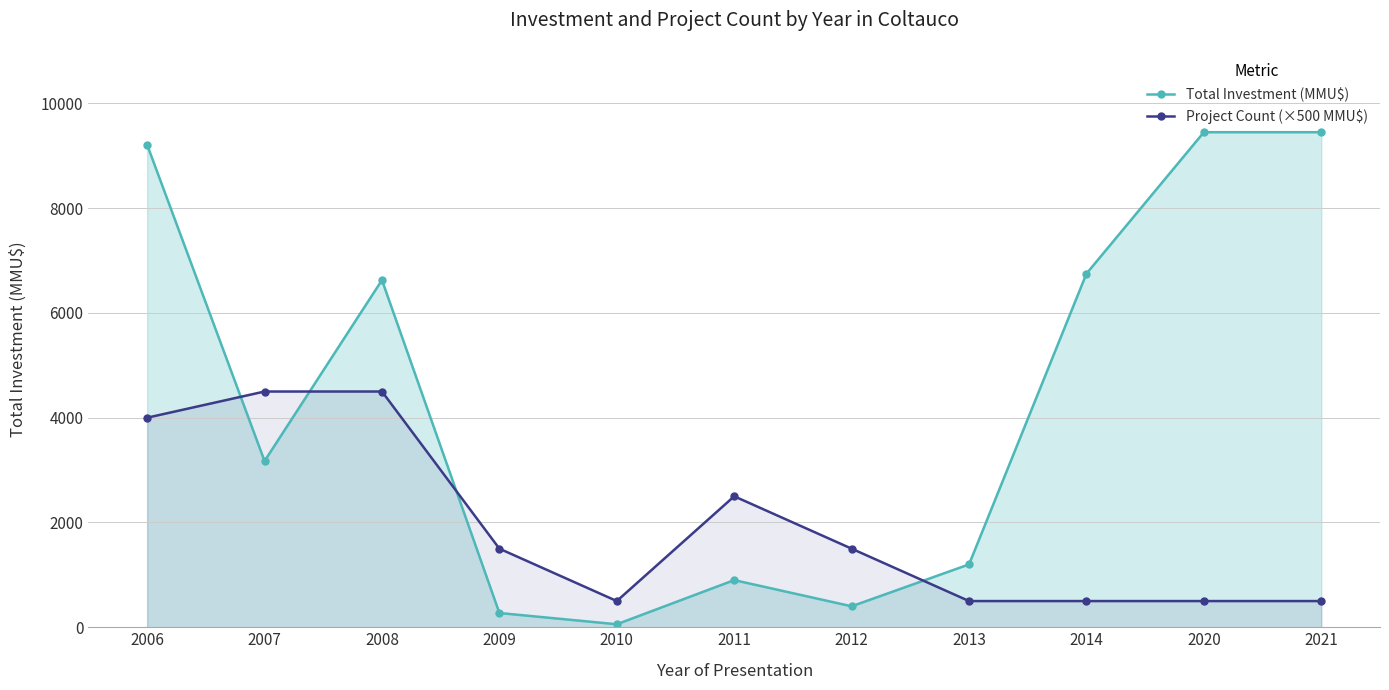

After their last crossing, which series has the higher values: Total Investment (MMU$) or Project Count (×500 MMU$)?

Total Investment (MMU$)